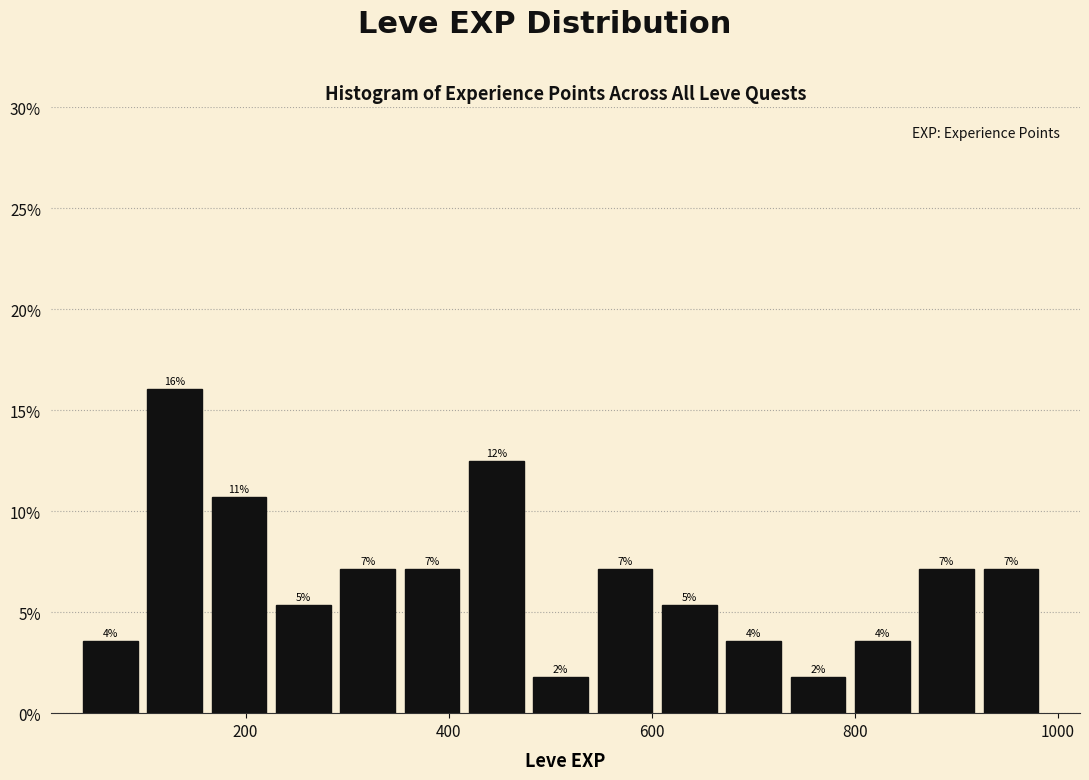

Read against the x-axis, roughly where is the centre of the tallest bar?

140